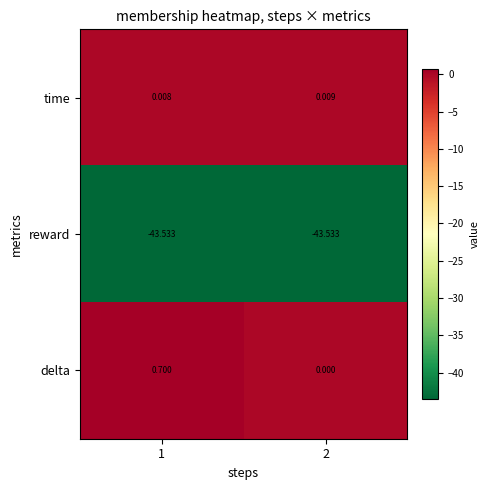

What is the maximum value shown in the chart?

0.7